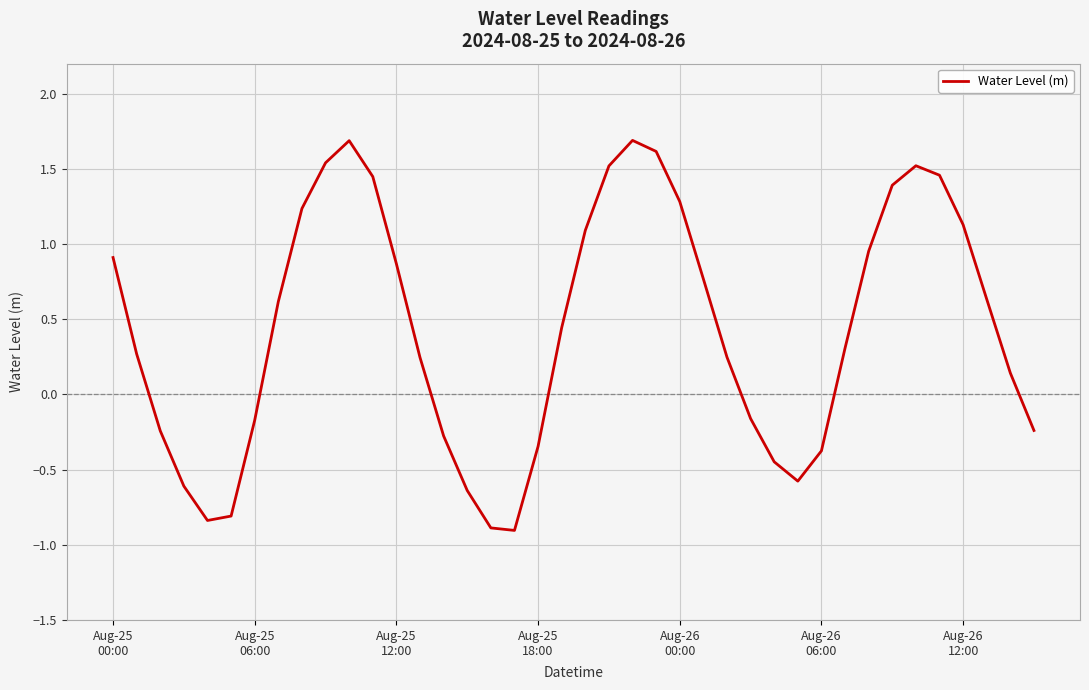

What is the greatest value displayed?

1.7